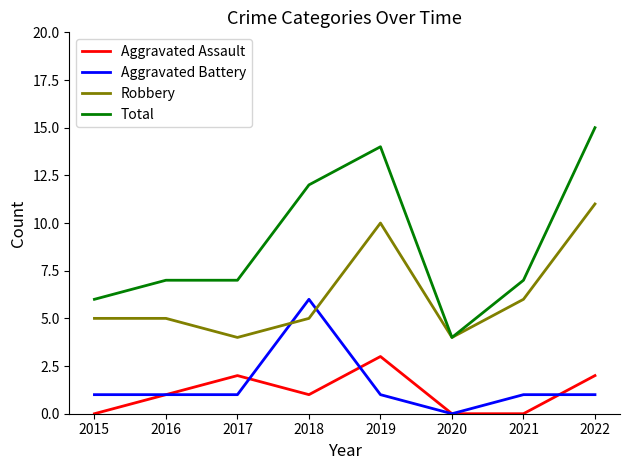

True or false: Aggravated Assault and Total cross at least once.

False